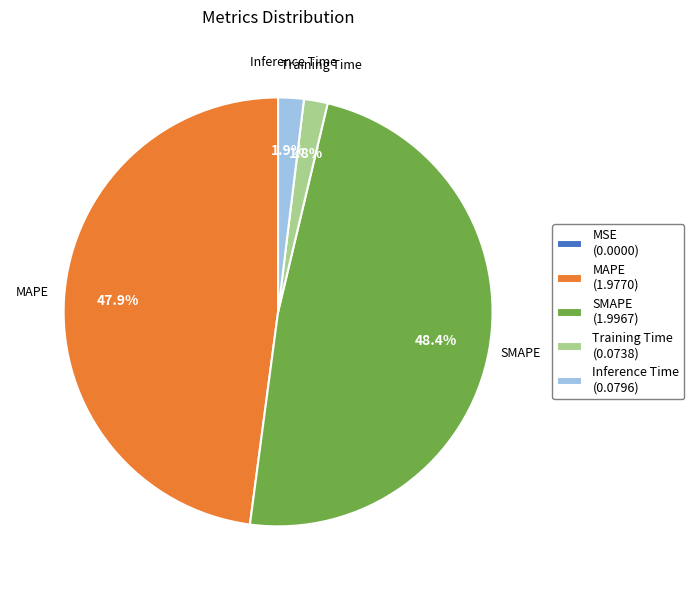

Is there any slice that represents more than half of the pie?

No